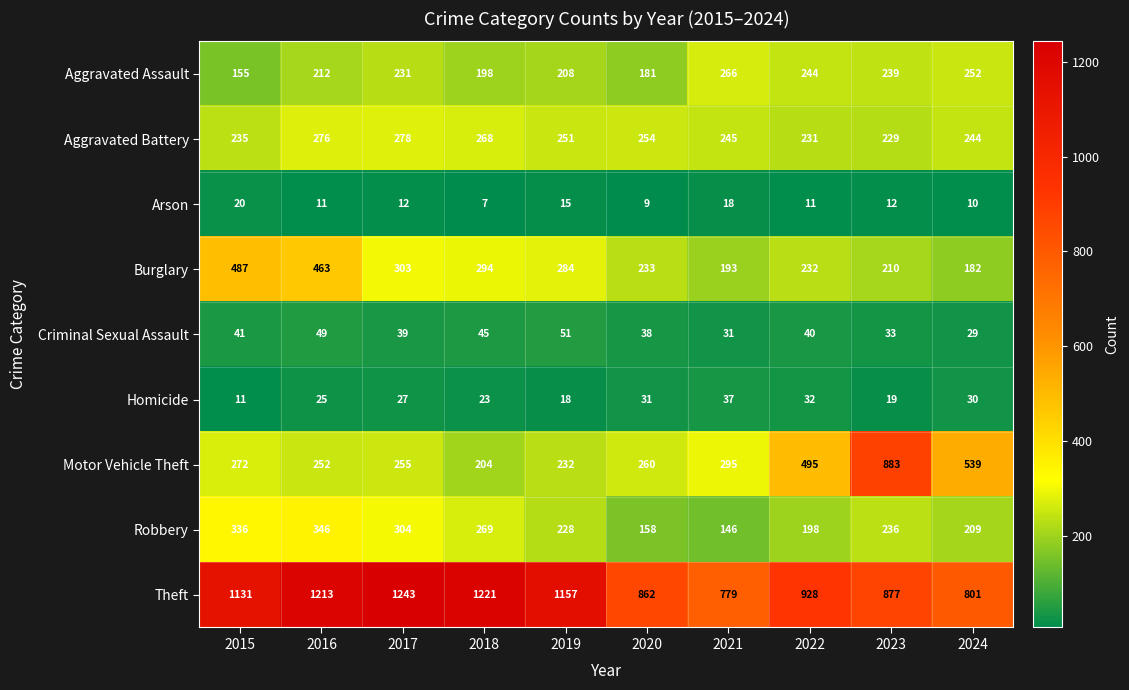

What is the maximum value shown in the chart?

1243